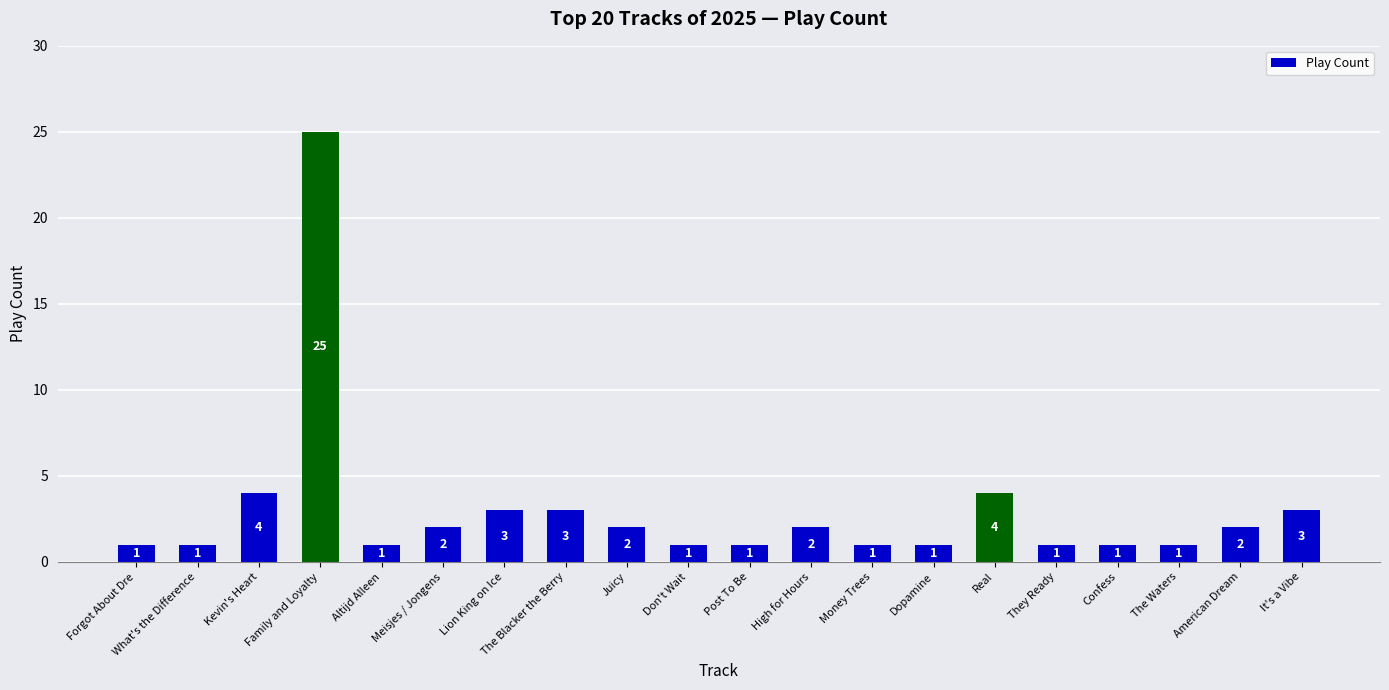

What is the difference between the values at It's a Vibe and Forgot About Dre?

2